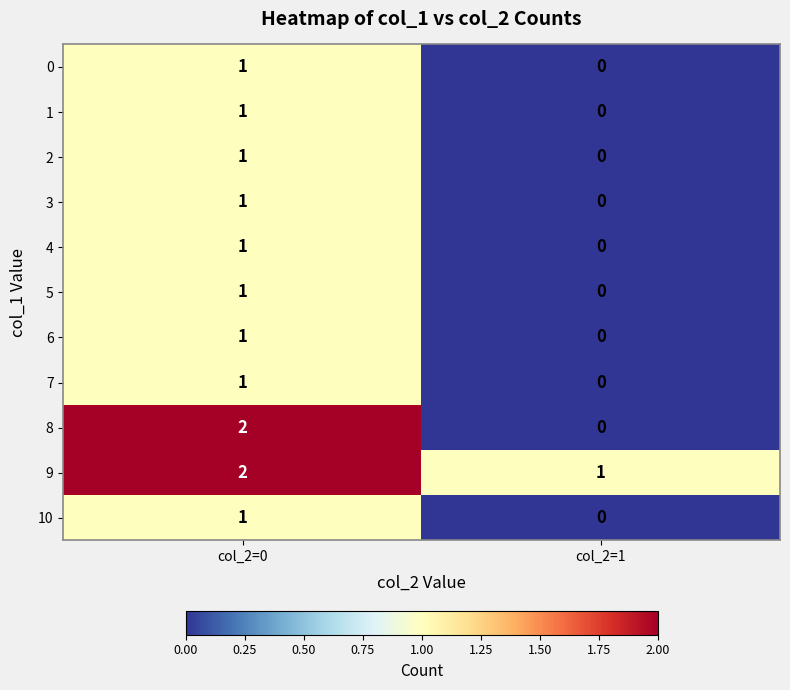

What is the difference between the highest and lowest values at col_2=1?

1